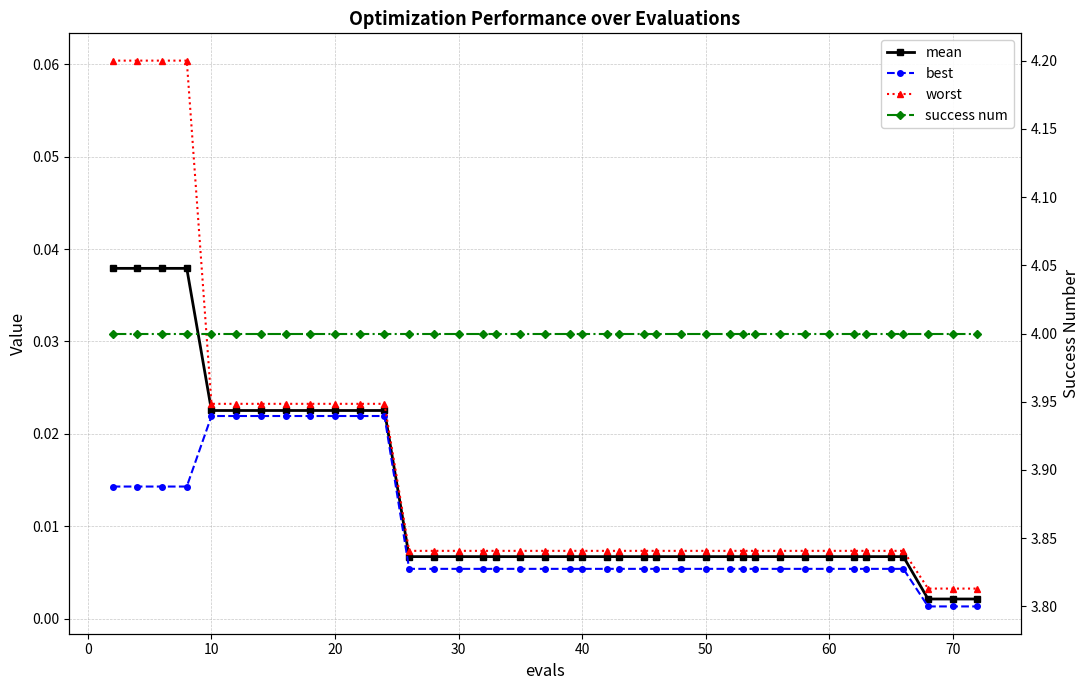

True or false: success num has more than 2 interior local peaks.

False